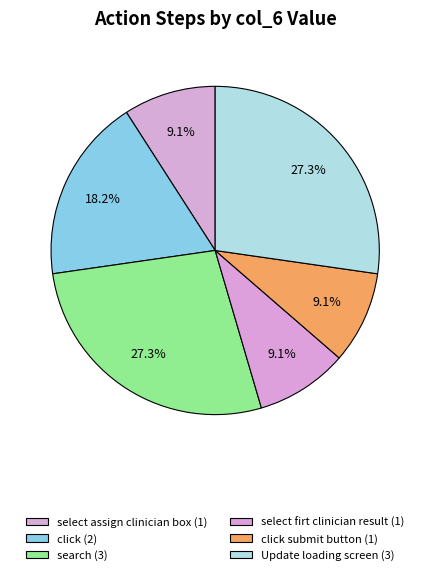

To the nearest percent, what is the difference between the largest and smallest slice percentages?

18%